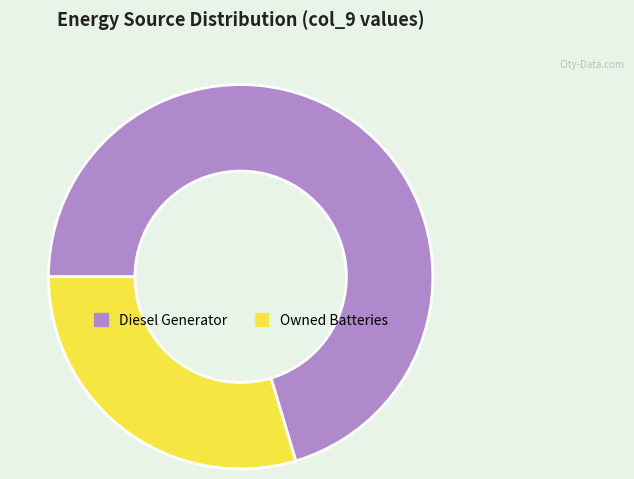

Is there any slice that represents more than half of the pie?

Yes